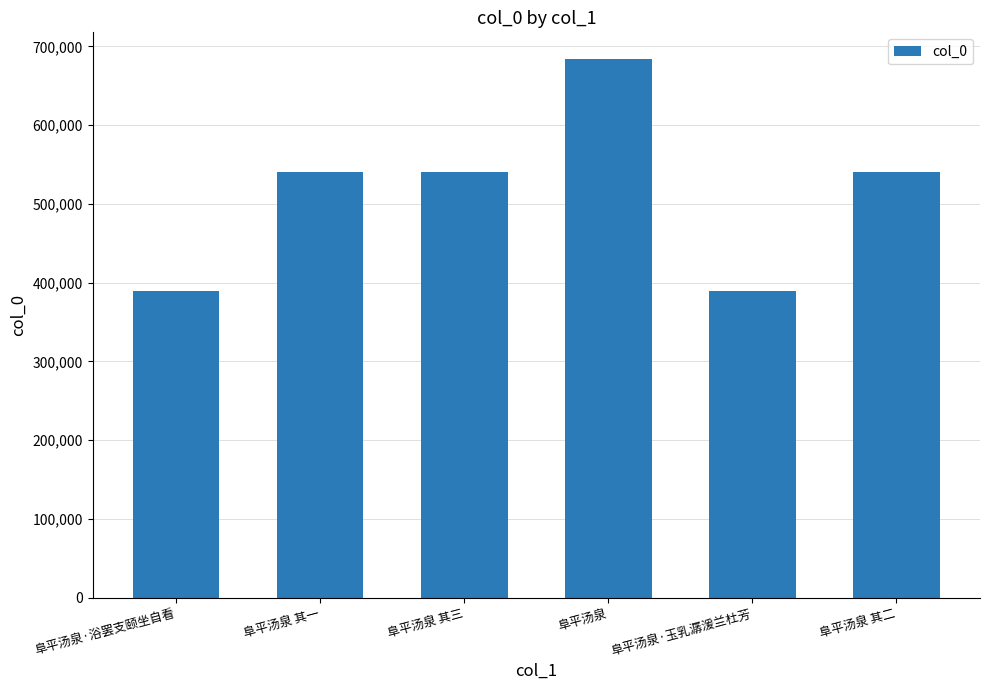

How many distinct data groups are displayed?

1